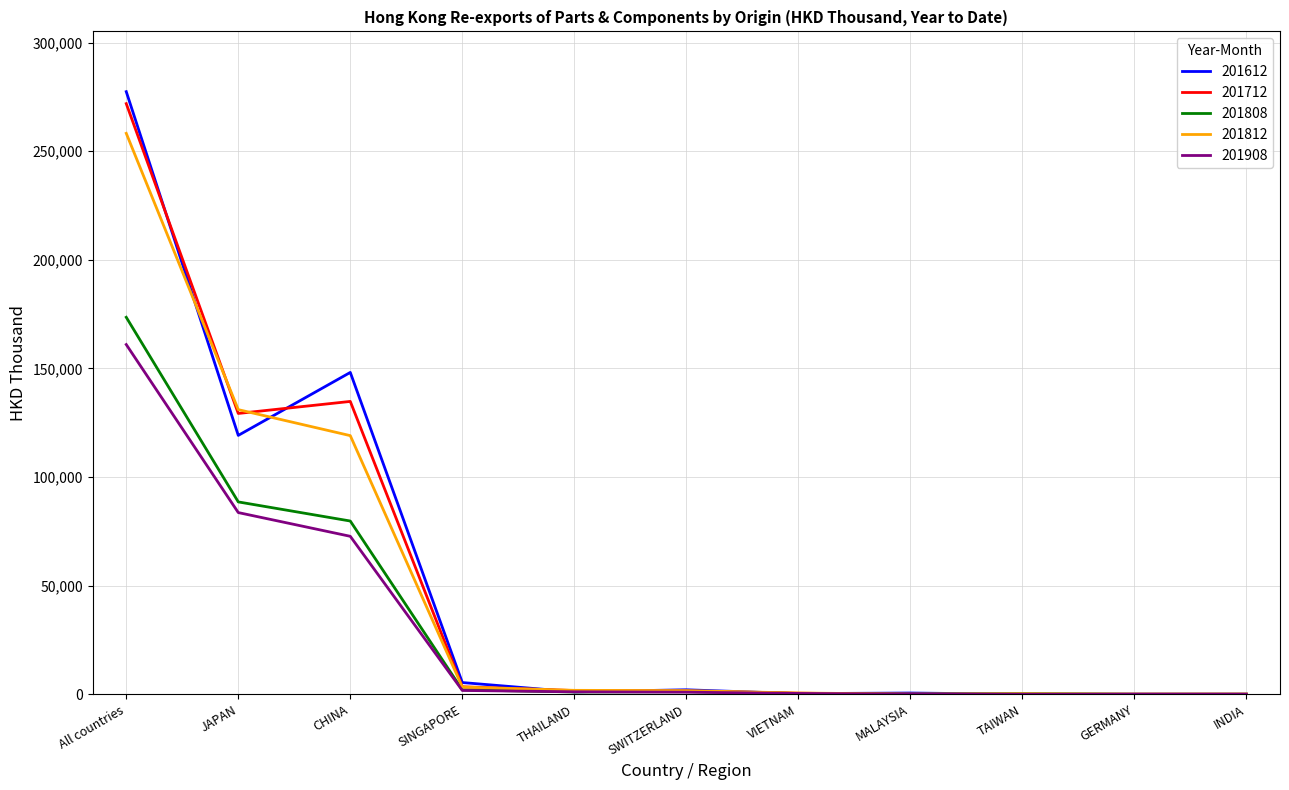

True or false: 201908 has a value of 36.5 at GERMANY.

True